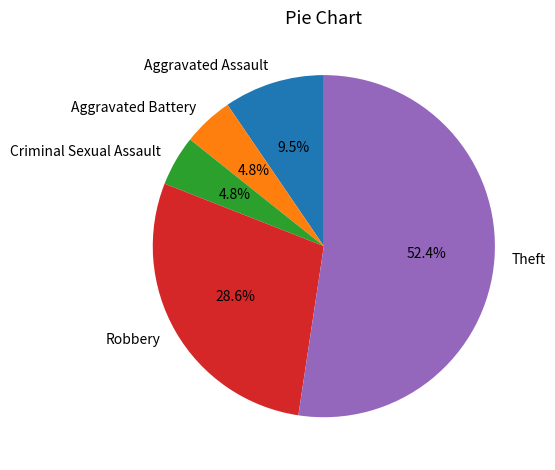

Between Theft and Robbery, which is larger?

Theft